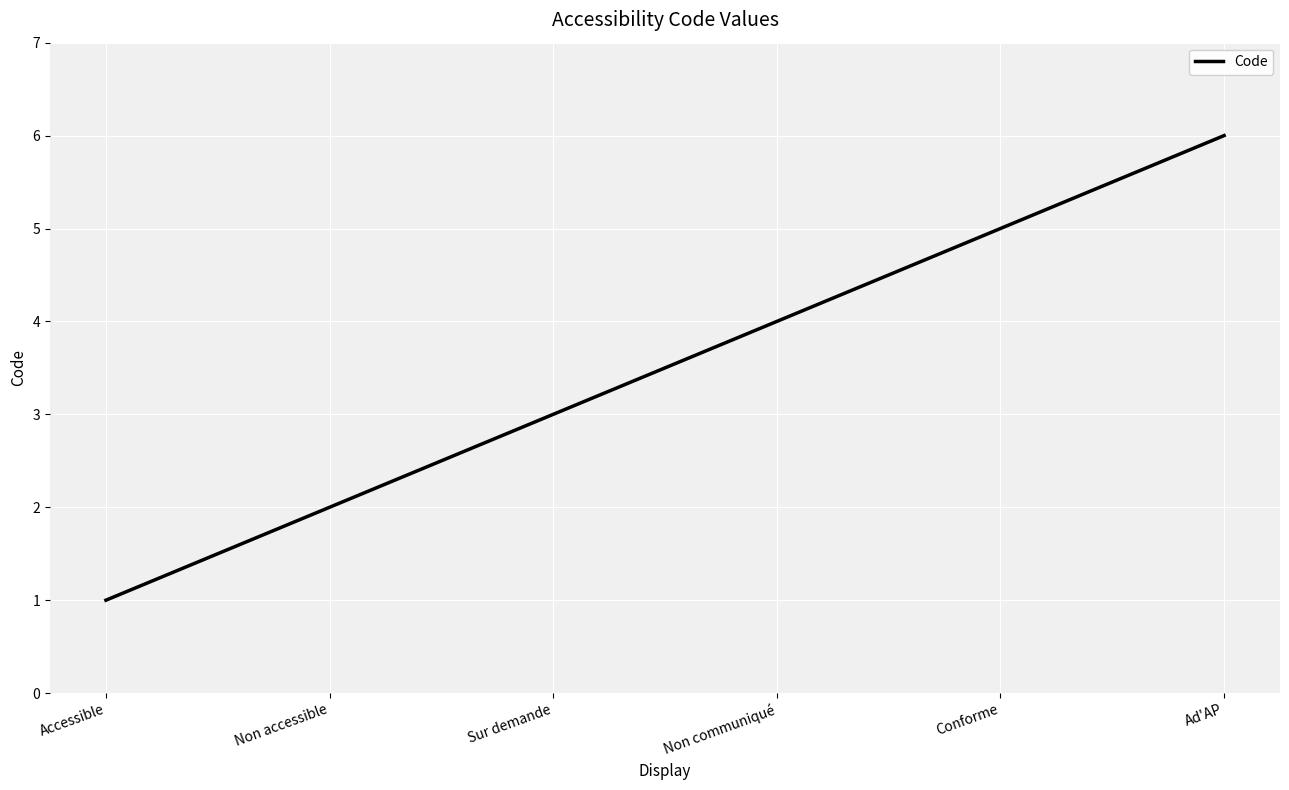

What position from the left is Conforme?

5